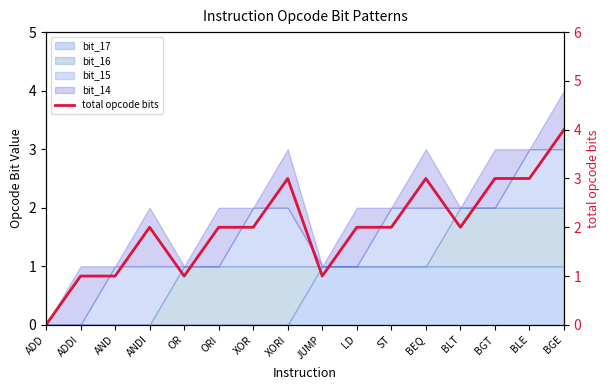

True or false: the data has more than 2 interior local peaks.

True